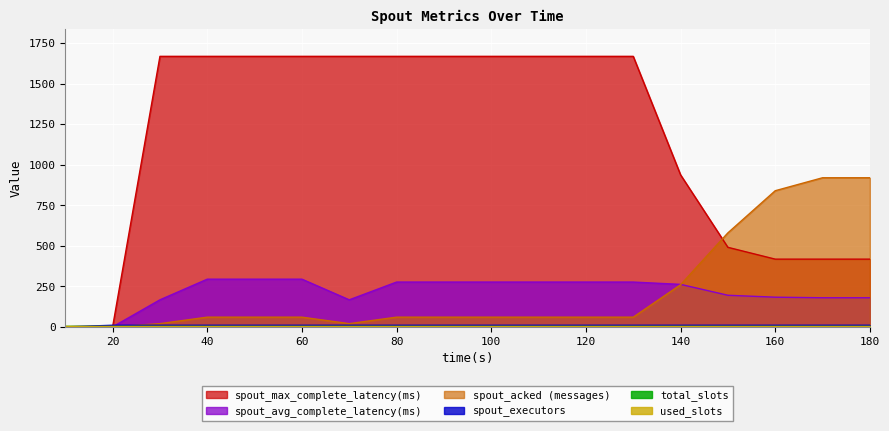

What is the value of the spout_acked (messages) point at the 14th from the left?

260.0